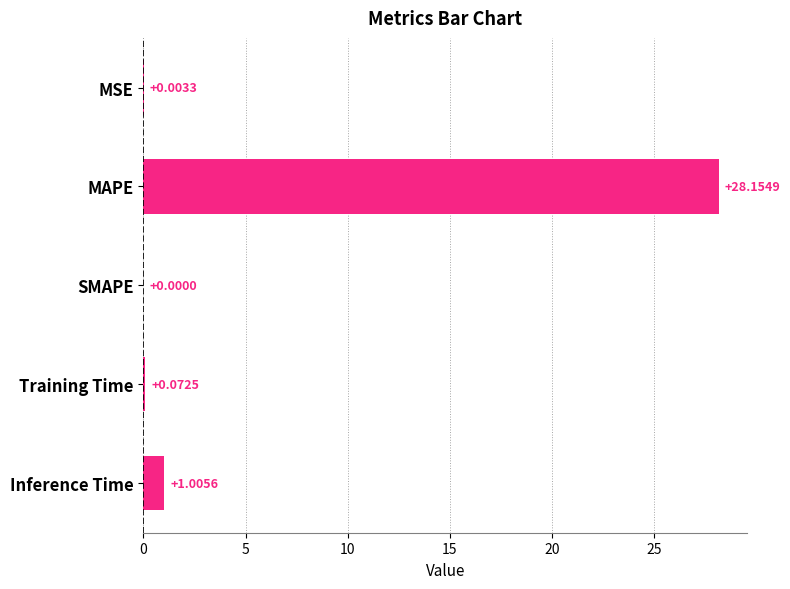

Where is the data nearest to the value 14?

Inference Time